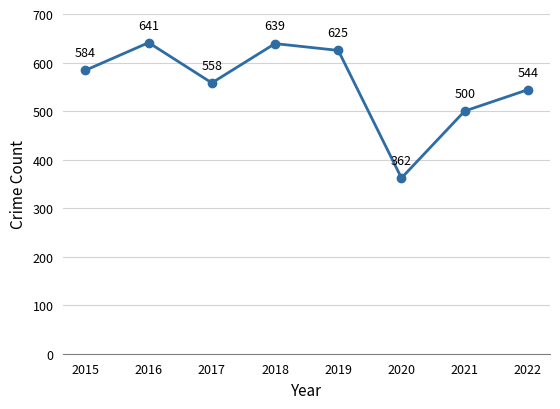

What is the value of the 5th point from the left?

625